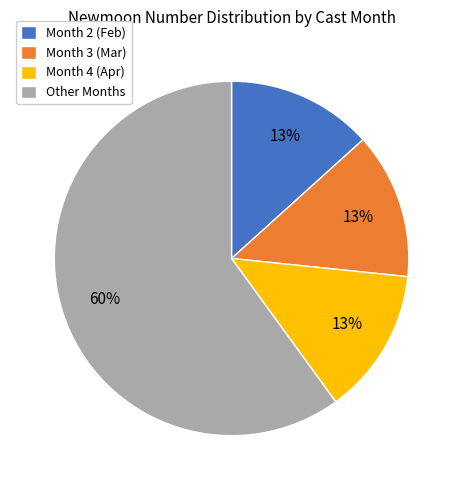

True or false: Month 4 (Apr) accounts for 4% of the total.

False